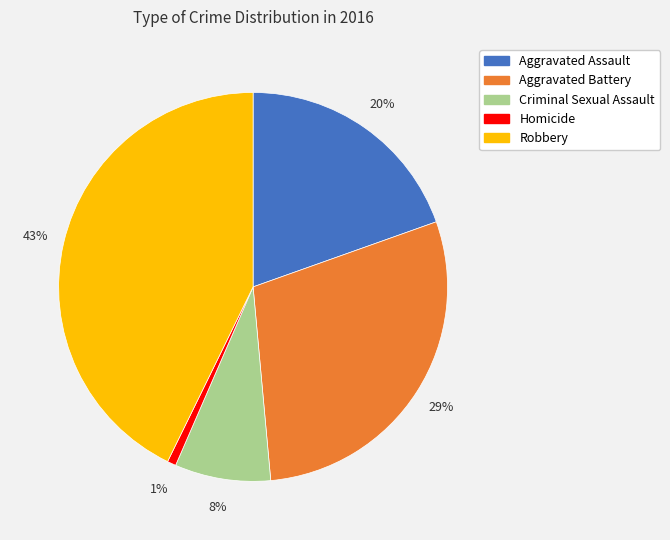

Between Homicide and Aggravated Battery, which is larger?

Aggravated Battery